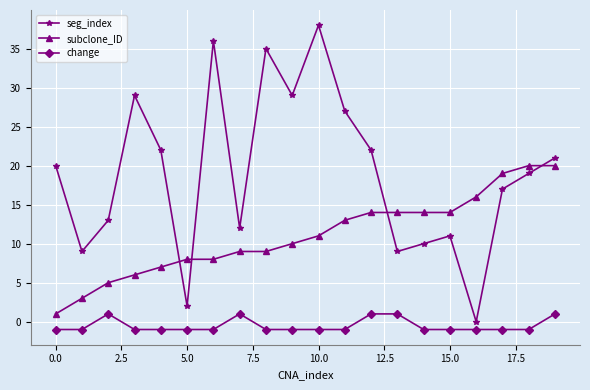

After their last crossing, which series has the higher values: subclone_ID or seg_index?

seg_index